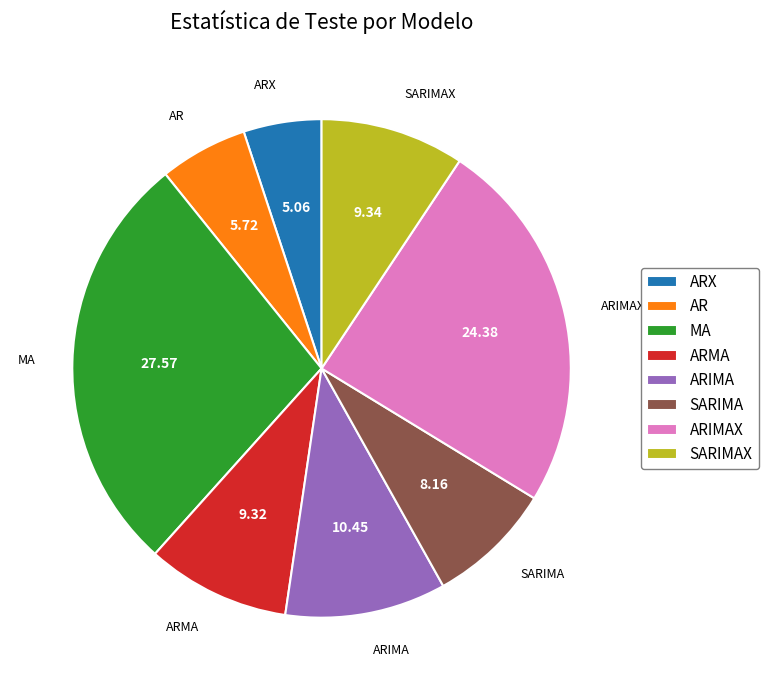

Which category has the smallest portion of the pie?

ARX